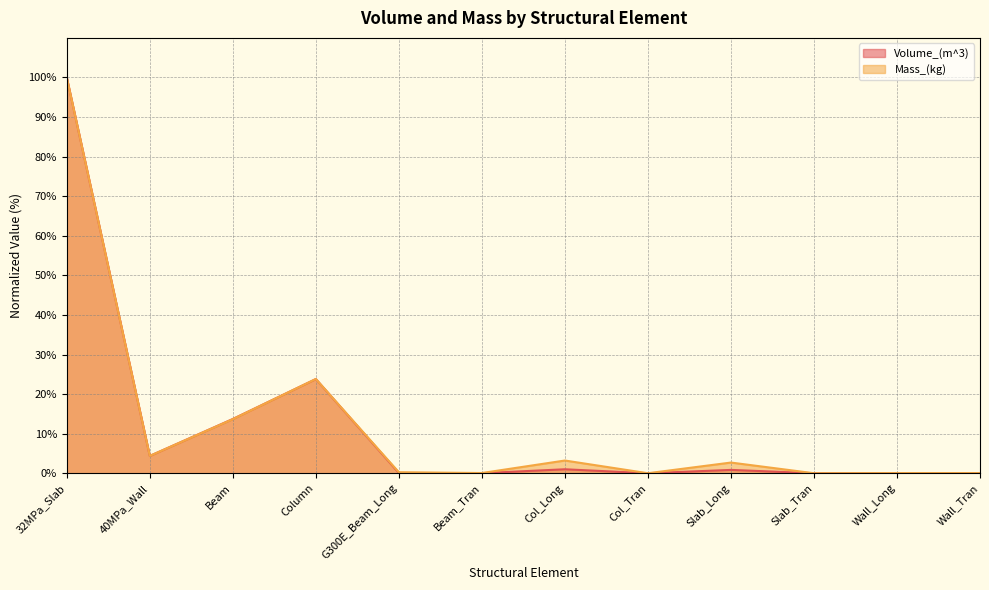

What are all the series names shown in the legend?

Volume_(m^3), Mass_(kg)